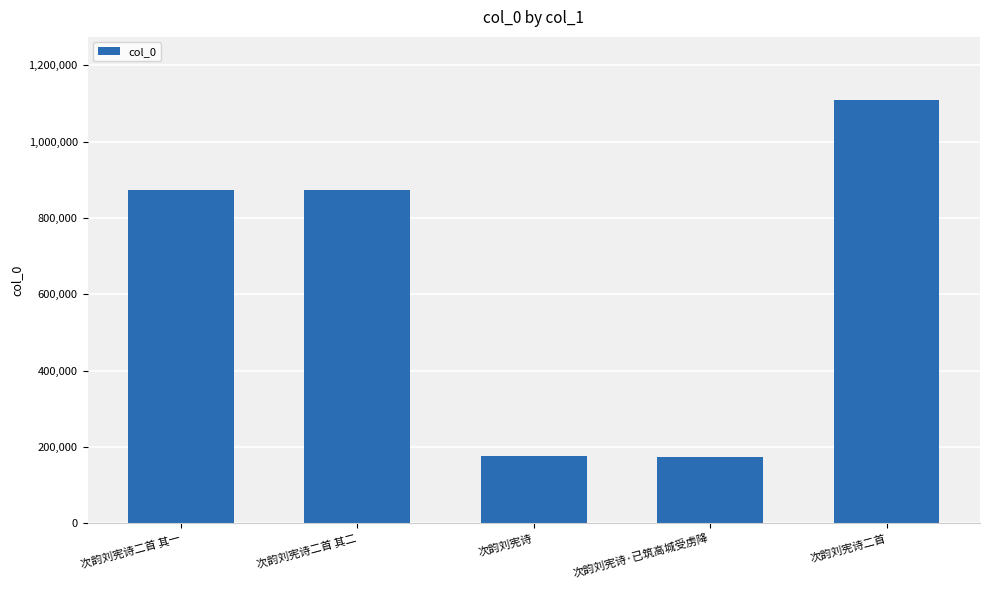

Are the bars horizontal?

No